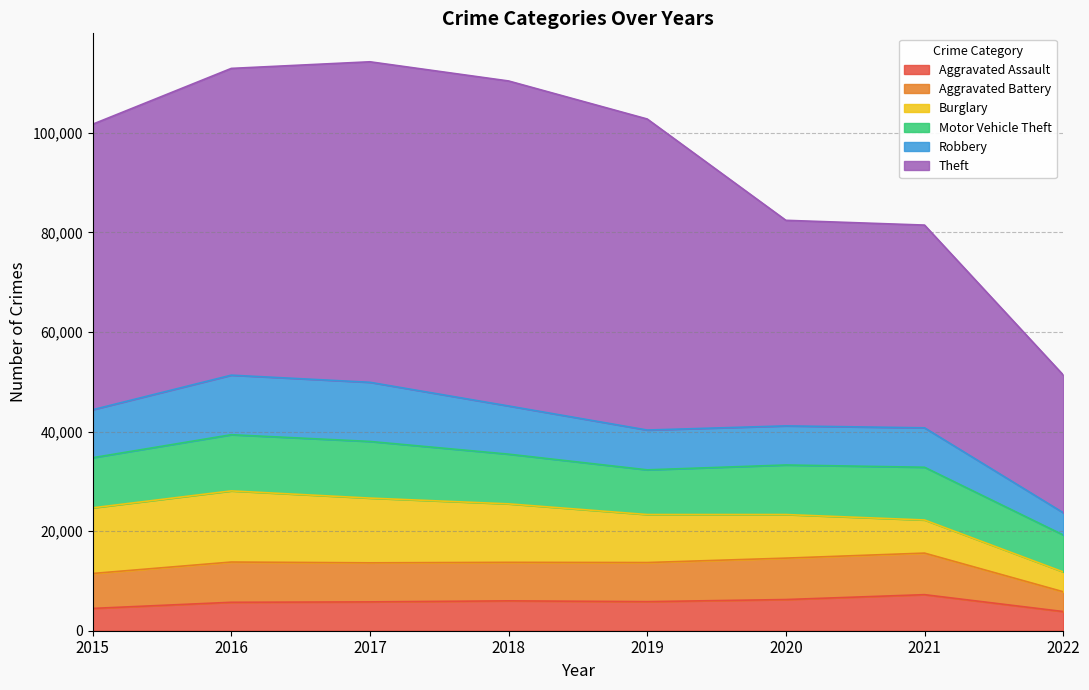

In Robbery, how many points are lower than both neighbors (excluding endpoints)?

1